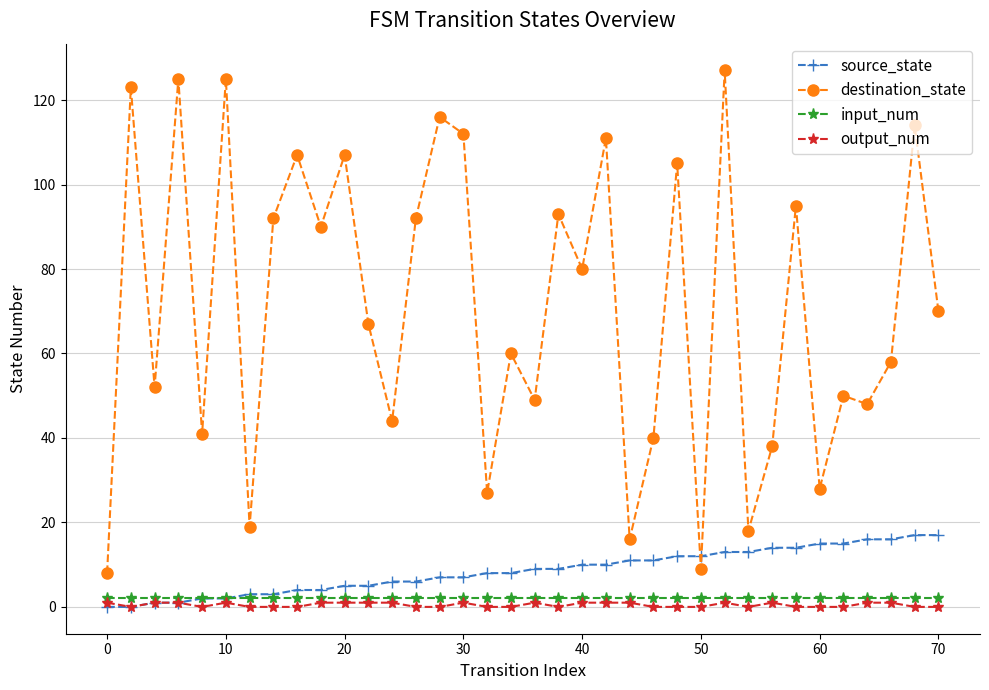

Which series ends up on top after the final intersection of source_state and destination_state?

destination_state